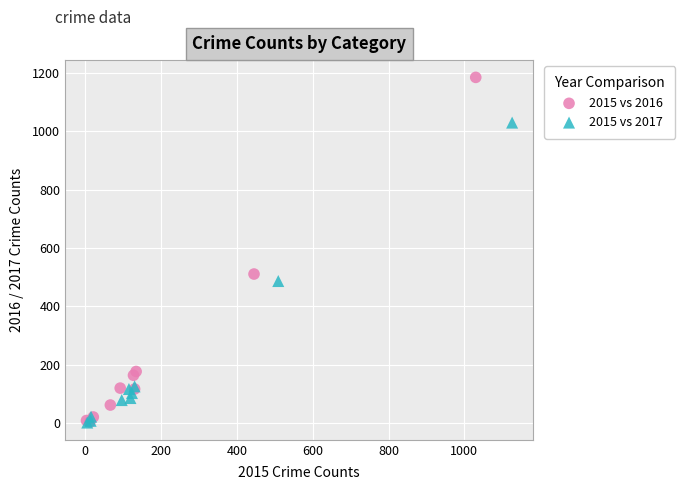

Which series has the largest Y range (max minus min)?

2015 vs 2016